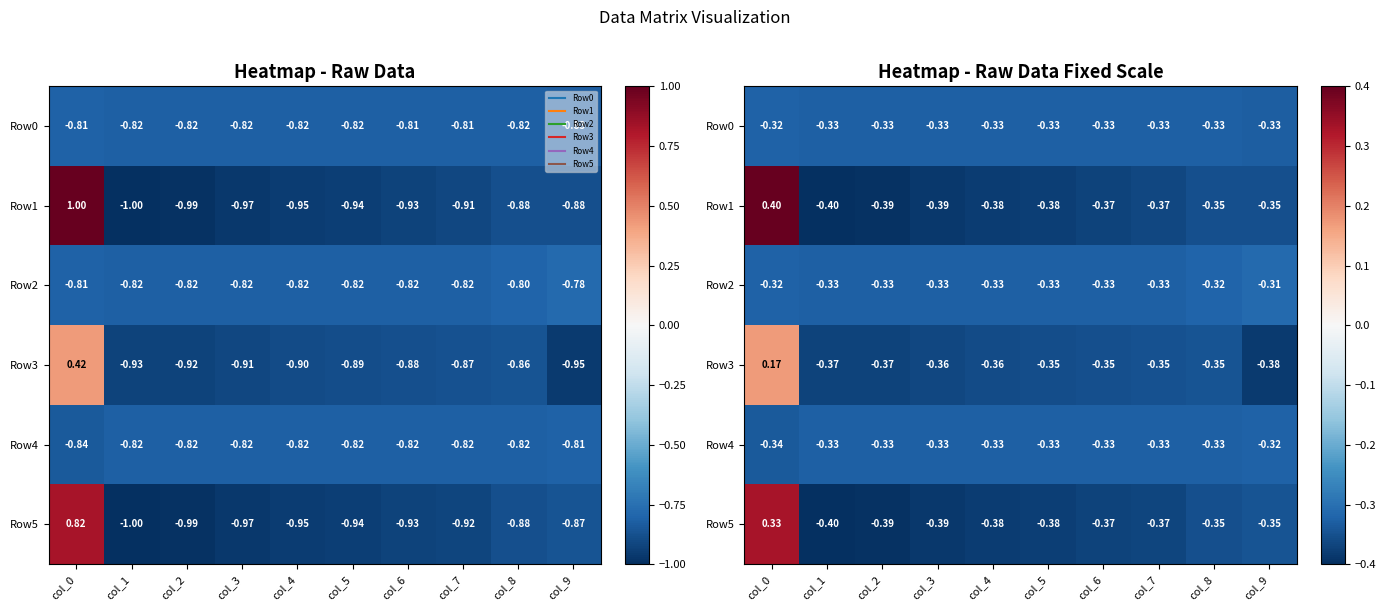

What is the highest value of the Row5 series?

0.3